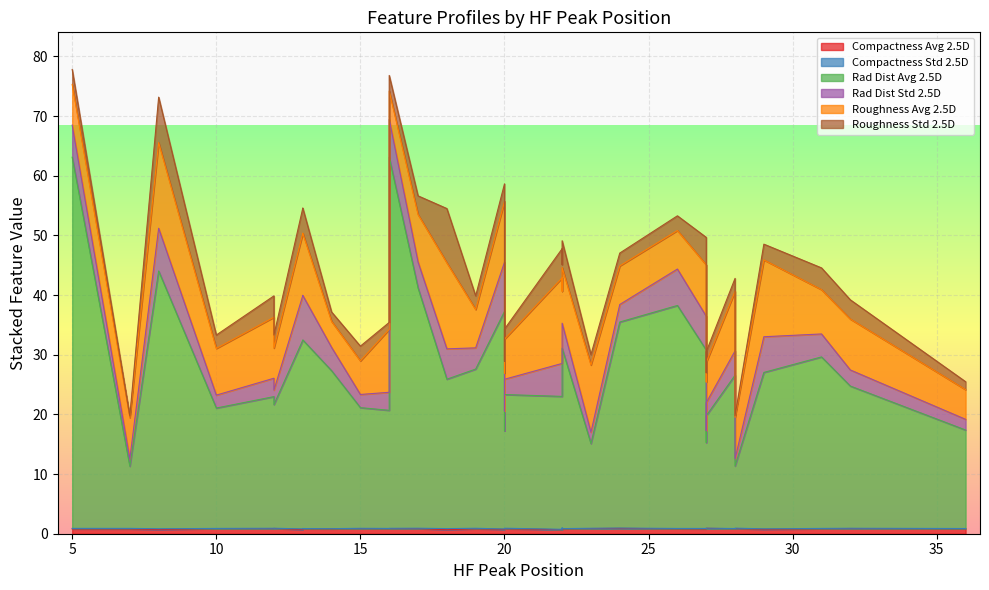

Which series changed the most between 22 and 29?

rad_dist_avg